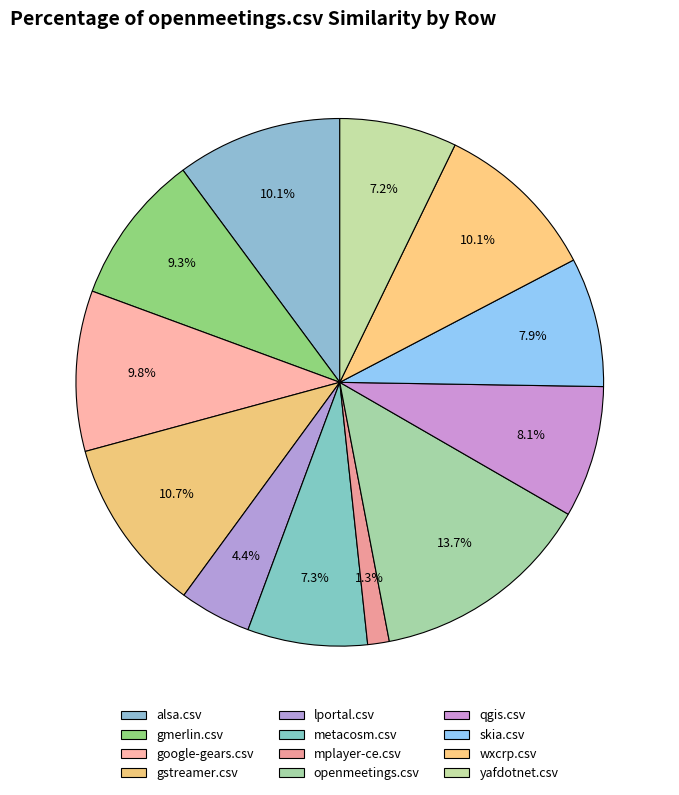

To the nearest percent, what portion does alsa.csv represent?

10%